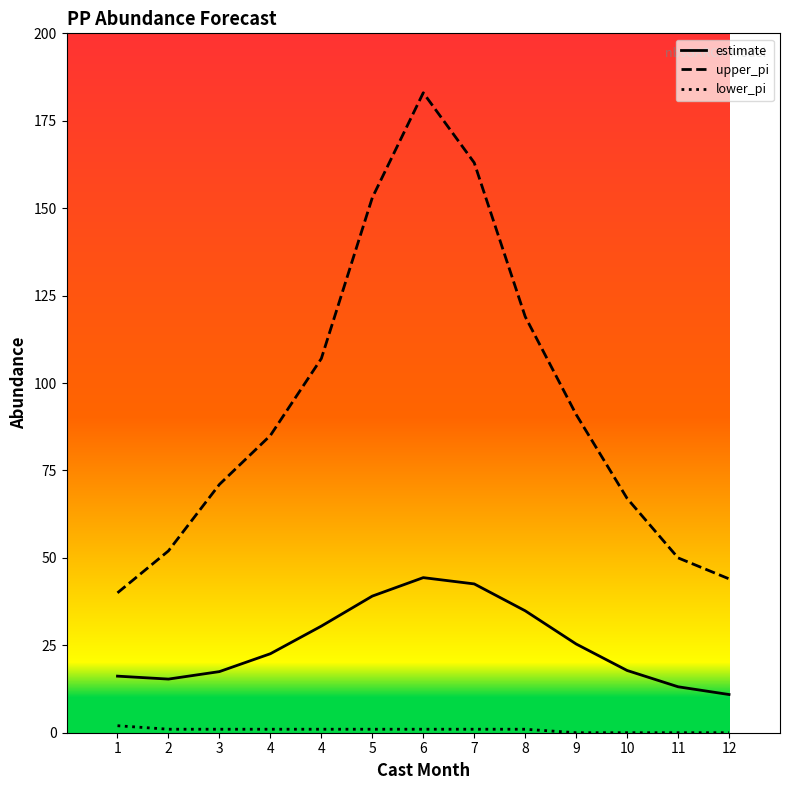

True or false: upper_pi and lower_pi cross at least once.

False